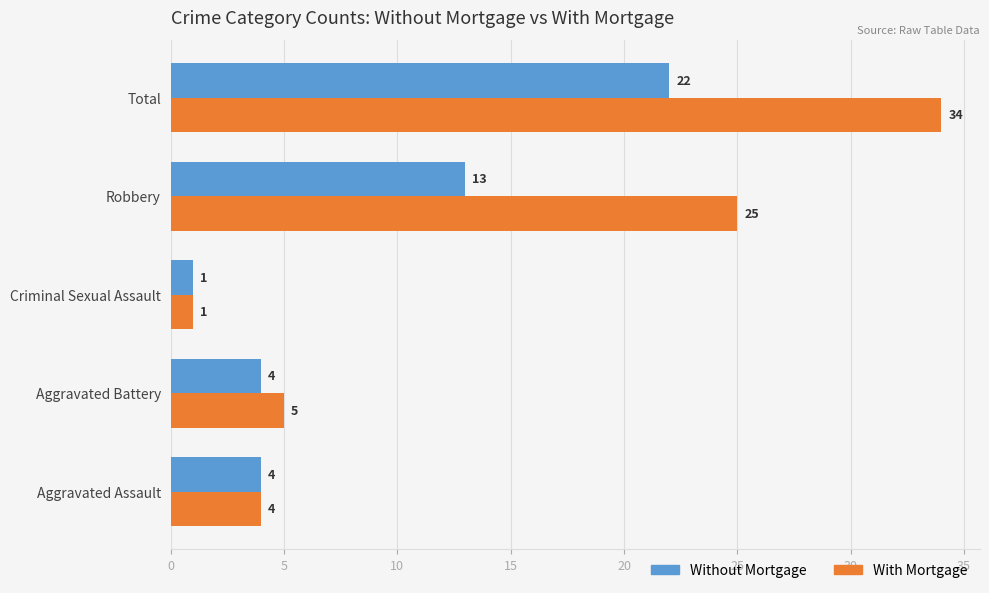

Which series has the largest total across all categories?

With Mortgage